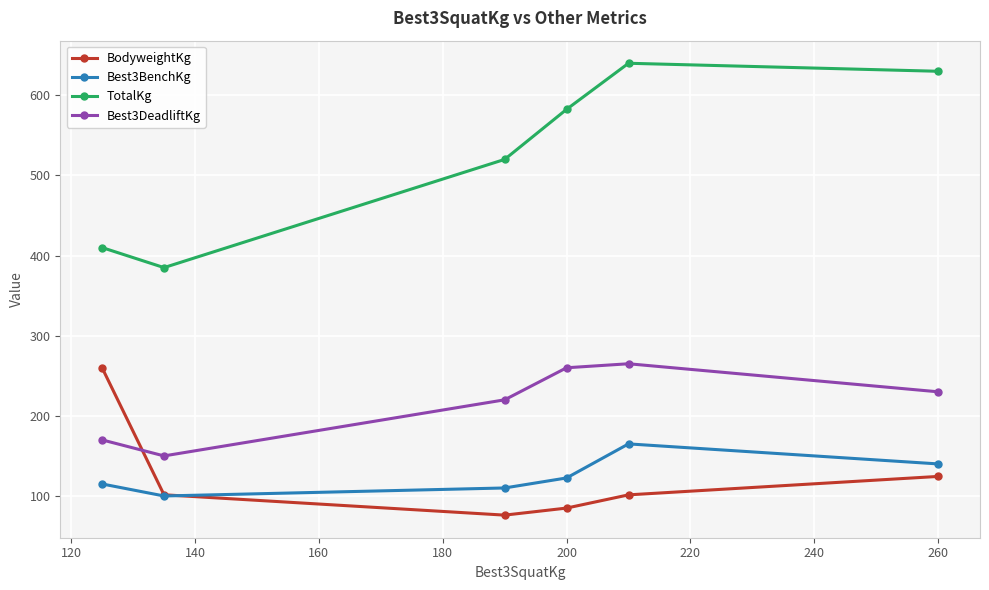

At how many categories does at least one series exceed 458?

4